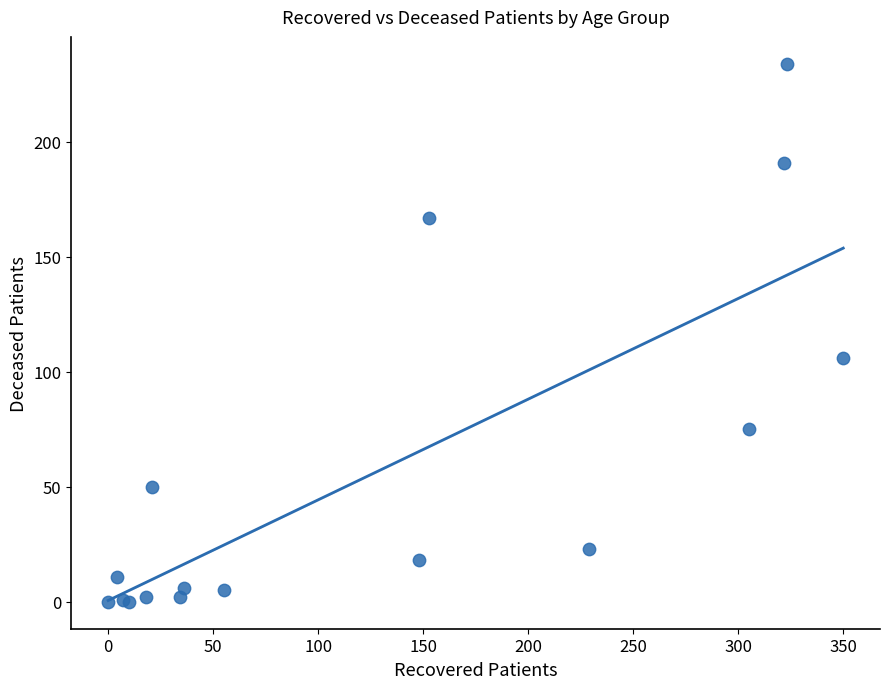

What Y value in the scatter plot is closest to 117?

106